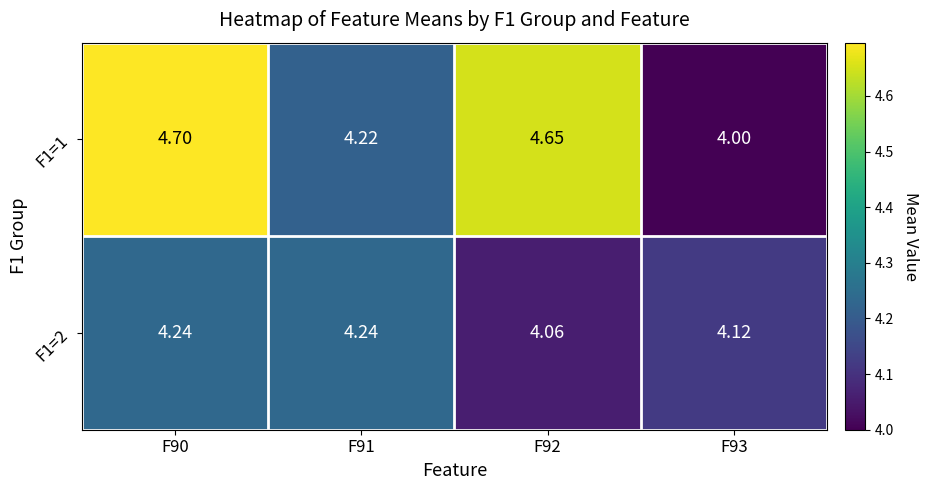

Rank the series by their maximum value, from highest to lowest.

F1=1, F1=2